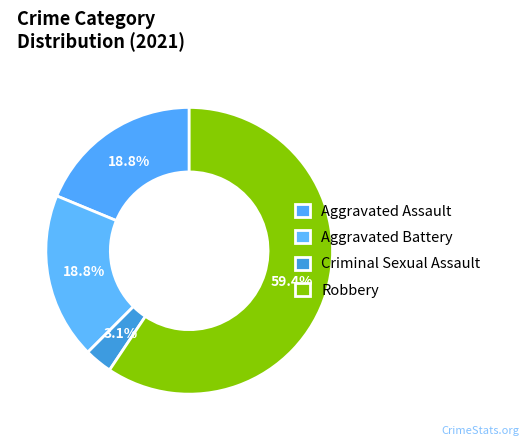

What is the majority slice?

Robbery